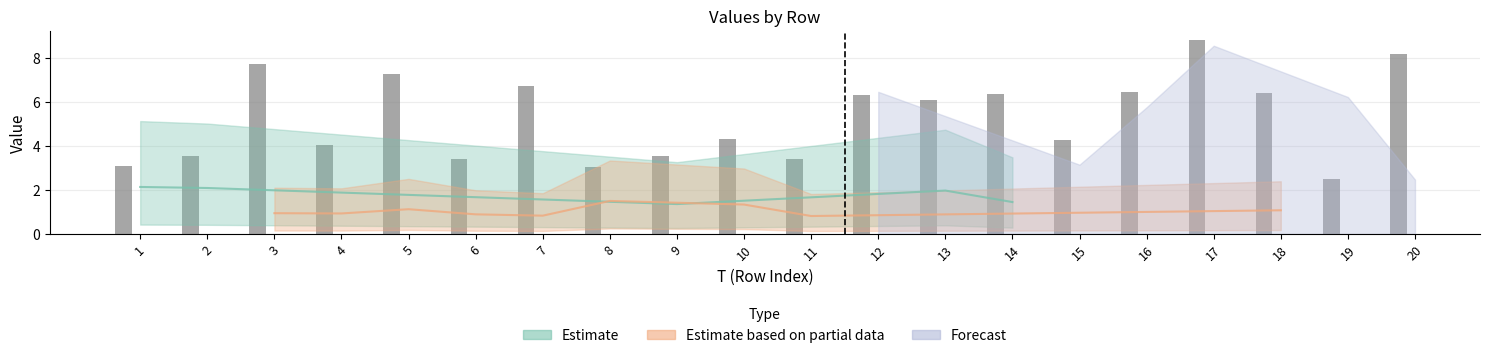

Are the bars grouped side by side (vs. stacked)?

No